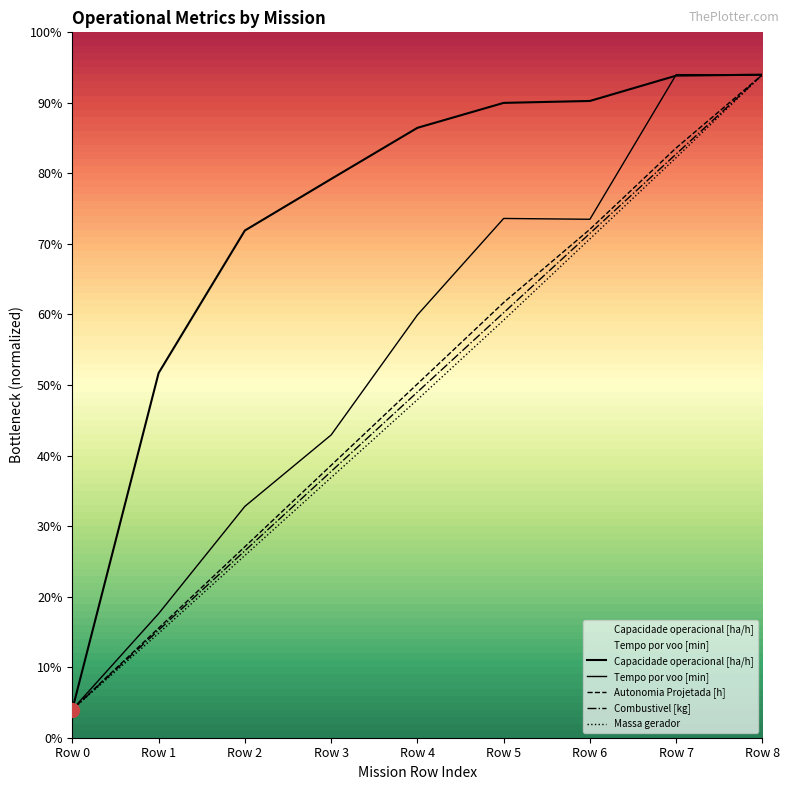

Does the chart display data point markers on the line(s)?

No